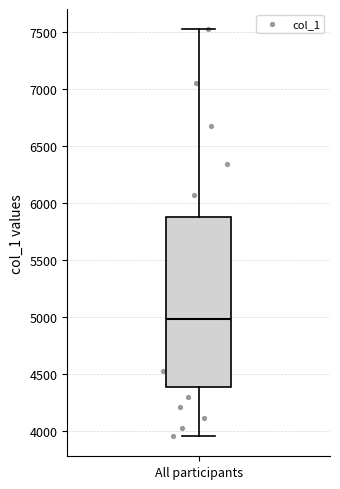

Transcribe this box plot: give where the median line is, the range the box spans, and where the two whiskers end, as read against the y-axis. The values are not printed on the chart, so give them approximately, as read against the axis.

median 5000, box 4400 to 5900, whiskers 3950 to 7500